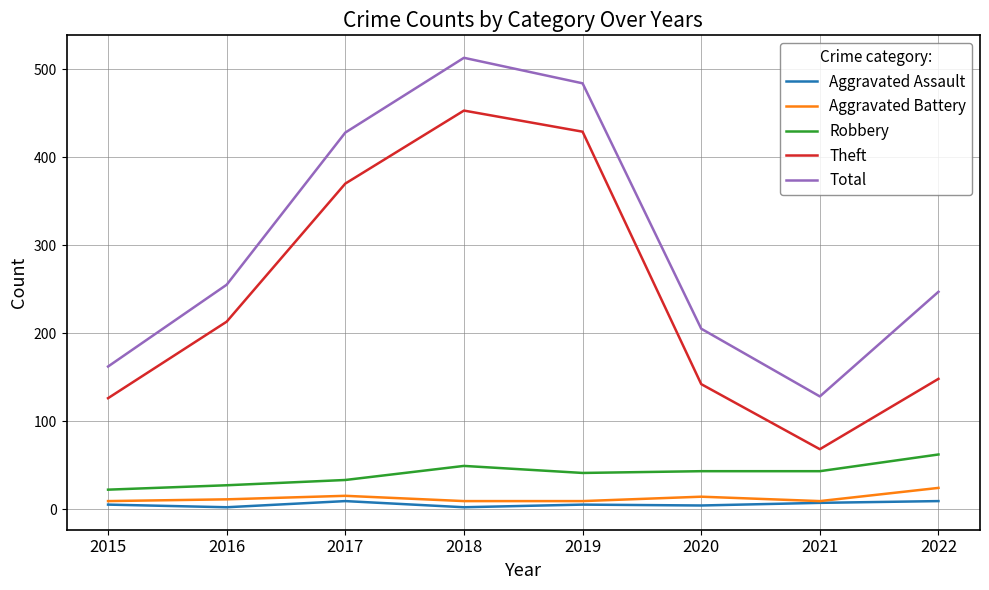

Where is Theft nearest to the value 260?

2016